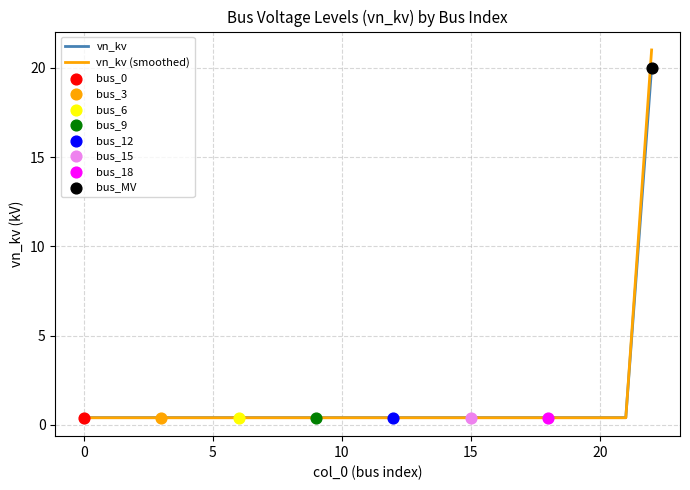

Which series has the largest range (max minus min)?

vn_kv (smoothed)